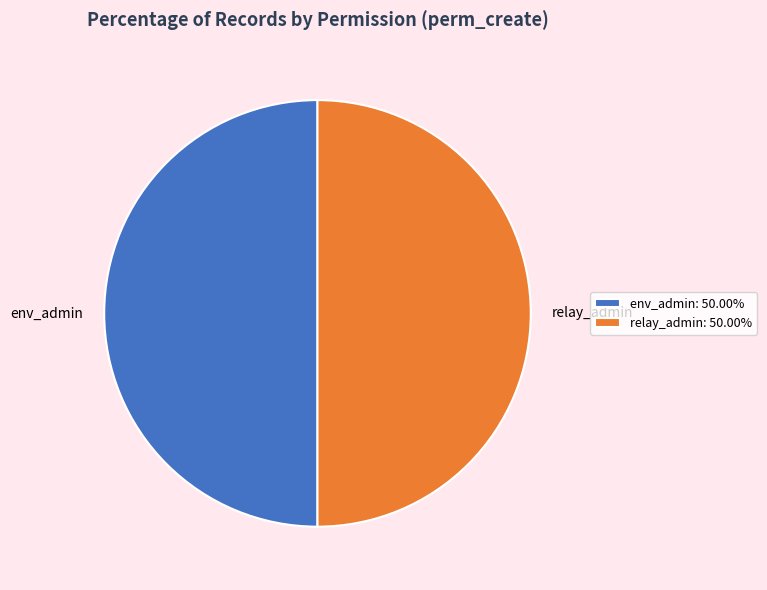

What is the ratio of the value at env_admin to the value at relay_admin?

1.0